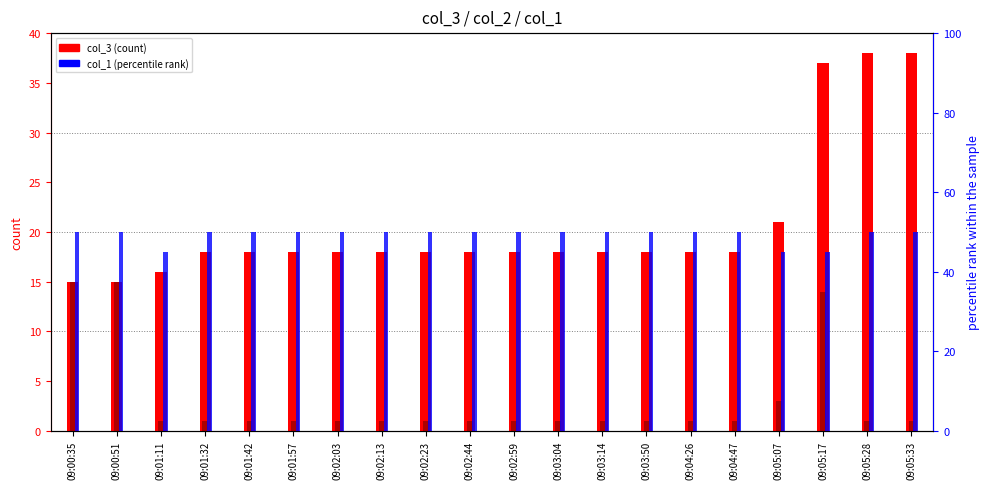

Does the chart contain stacked bars?

No